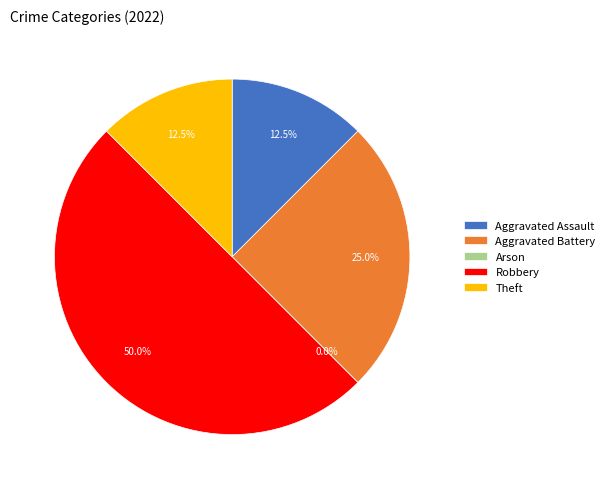

Rank the categories by value from highest to lowest.

Robbery, Aggravated Battery, Aggravated Assault, Theft, Arson